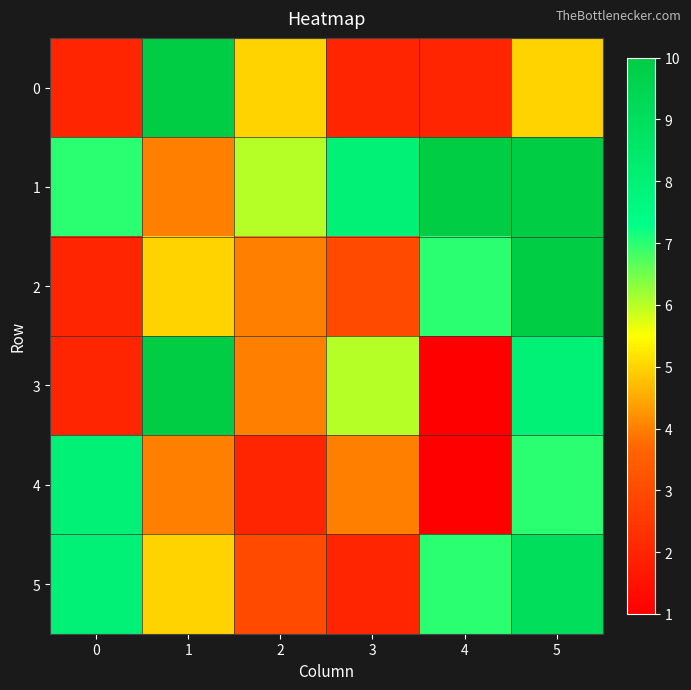

At 0, list the series in order from largest to smallest.

4, 5, 1, 0, 2, 3